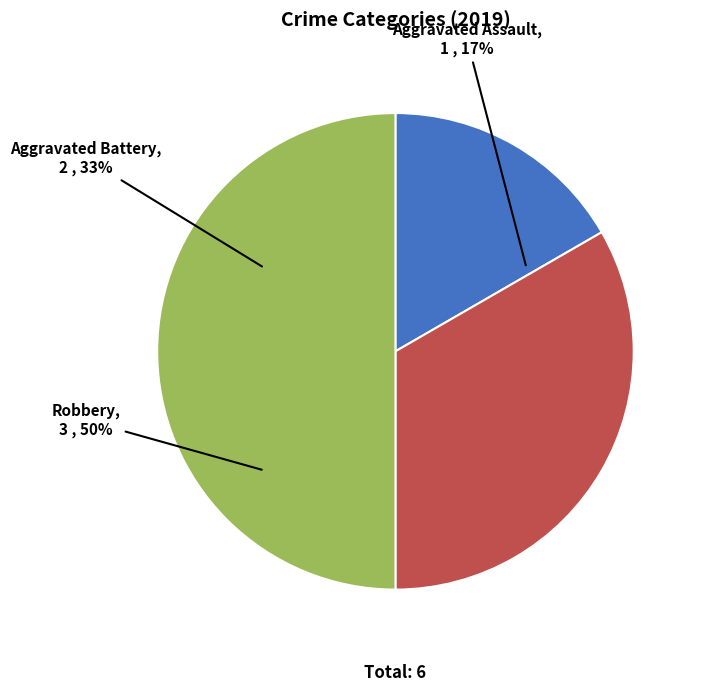

Which category has the smallest portion of the pie?

Aggravated Assault